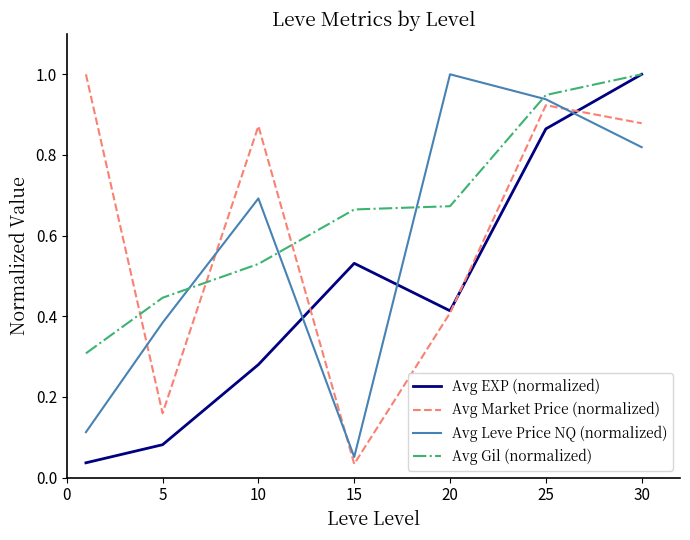

Which series ends up on top after the final intersection of Avg EXP (normalized) and Avg Leve Price NQ (normalized)?

Avg EXP (normalized)